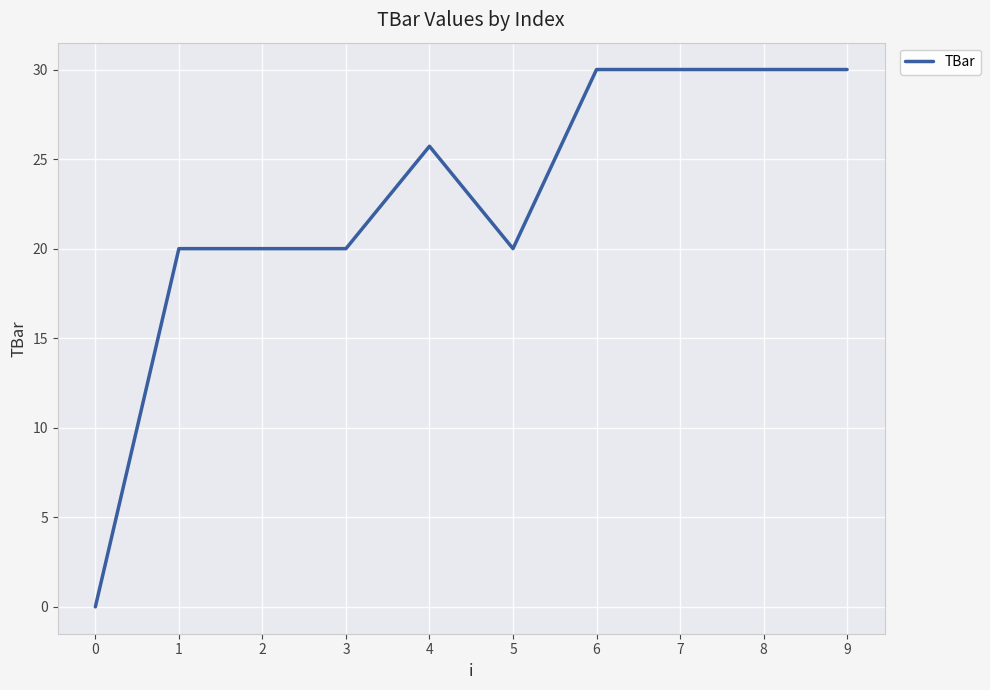

What is the maximum value shown in the chart?

30.0